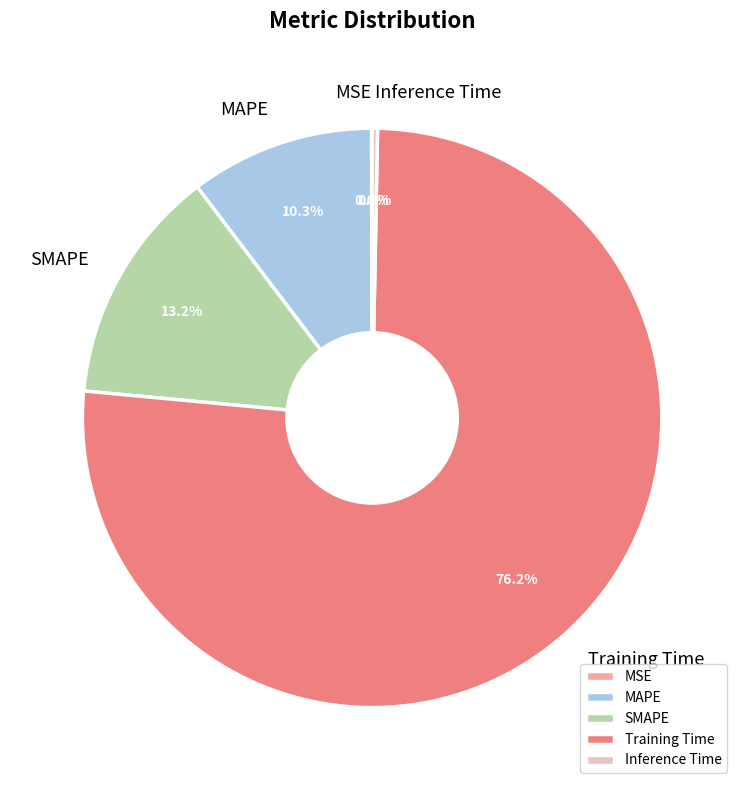

Which slice is the largest?

Training Time